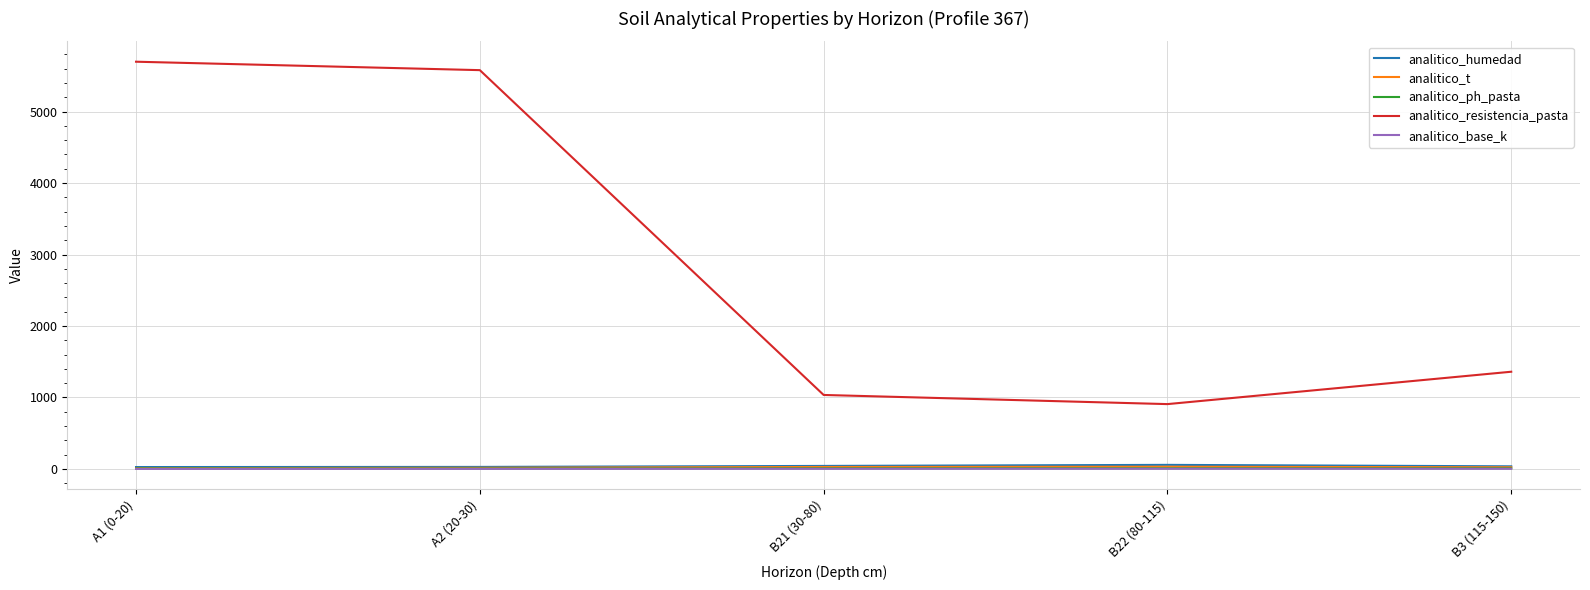

True or false: analitico_resistencia_pasta and analitico_humedad cross at least once.

False